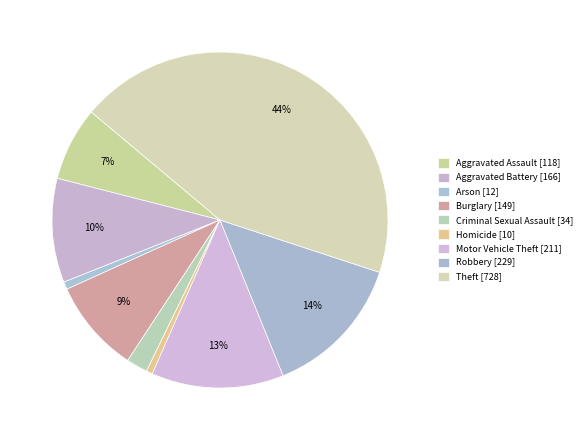

Which slice is the largest?

Theft